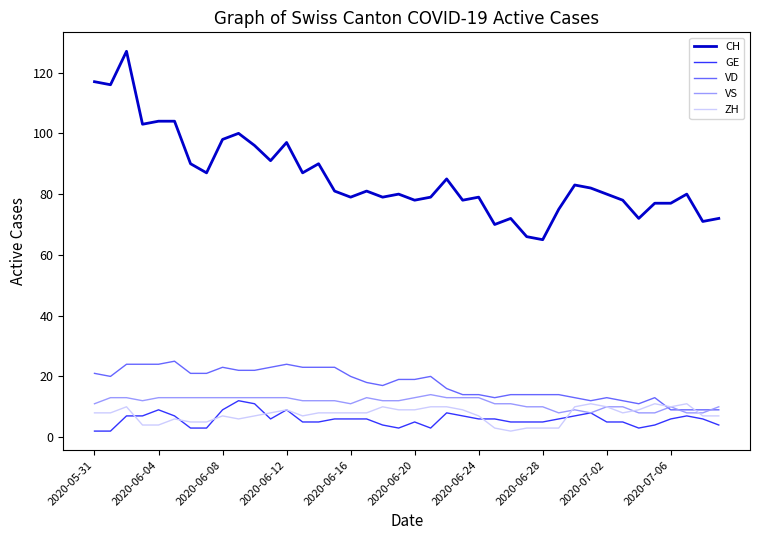

Does the chart have visible grid lines?

No